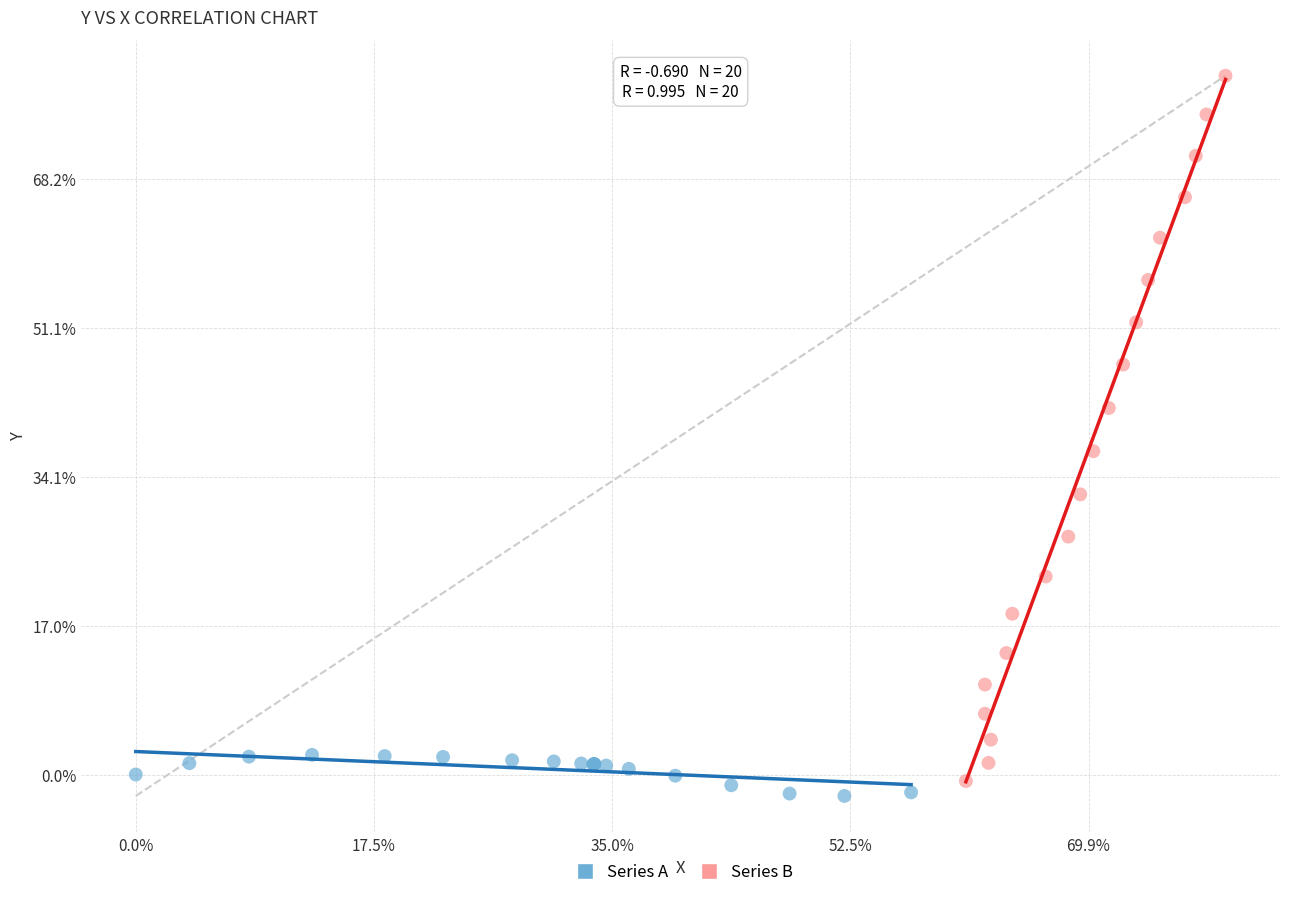

What are all the series names shown in the legend?

Series A, Series B